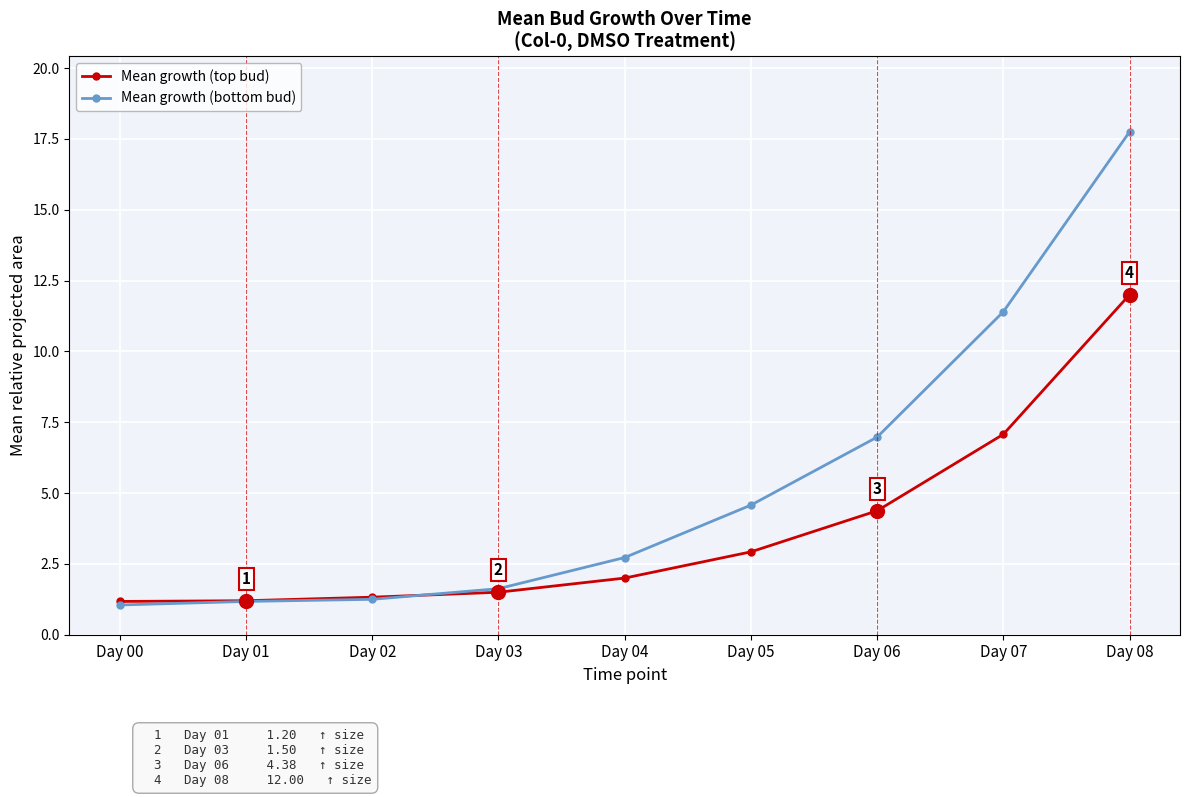

Which series has the largest total across all categories?

Mean growth (bottom bud)